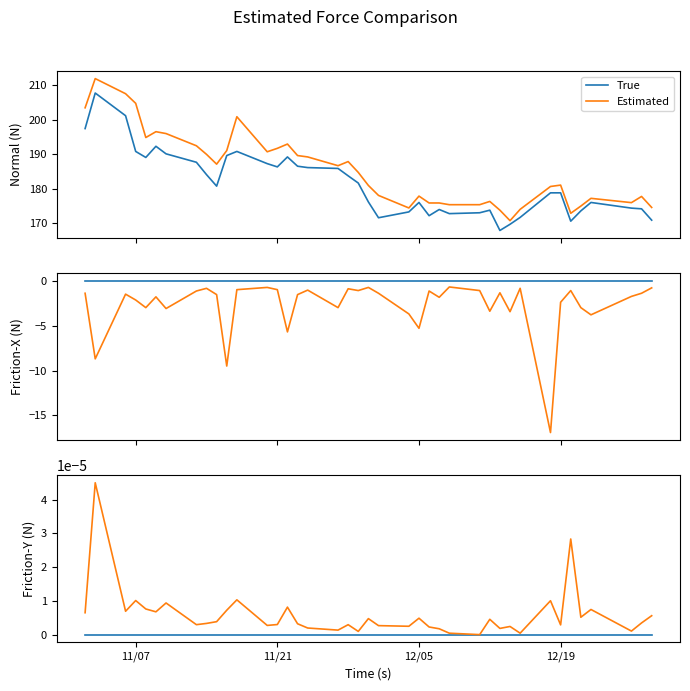

List the series in order of their peak value, lowest first.

True, Estimated